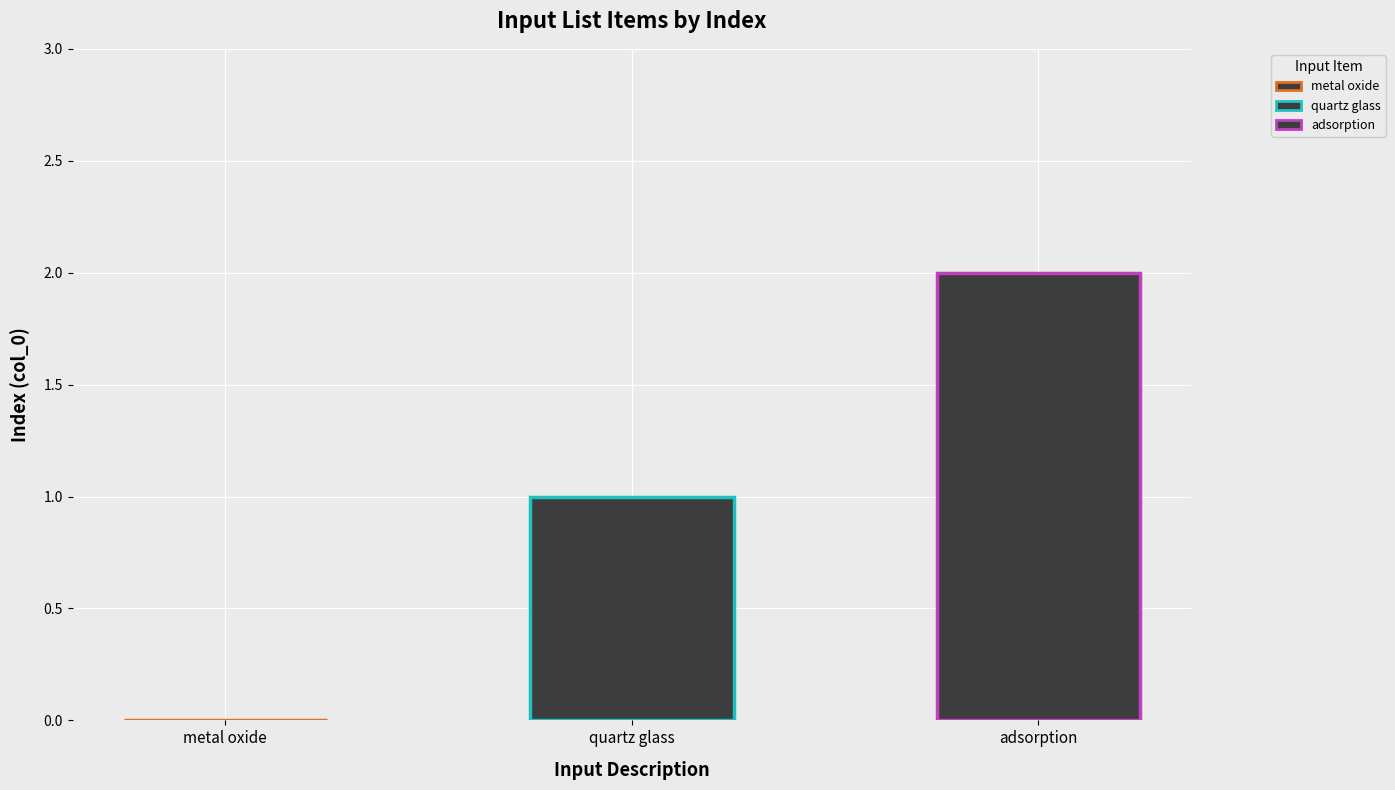

Which category has the highest value across all series?

adsorption